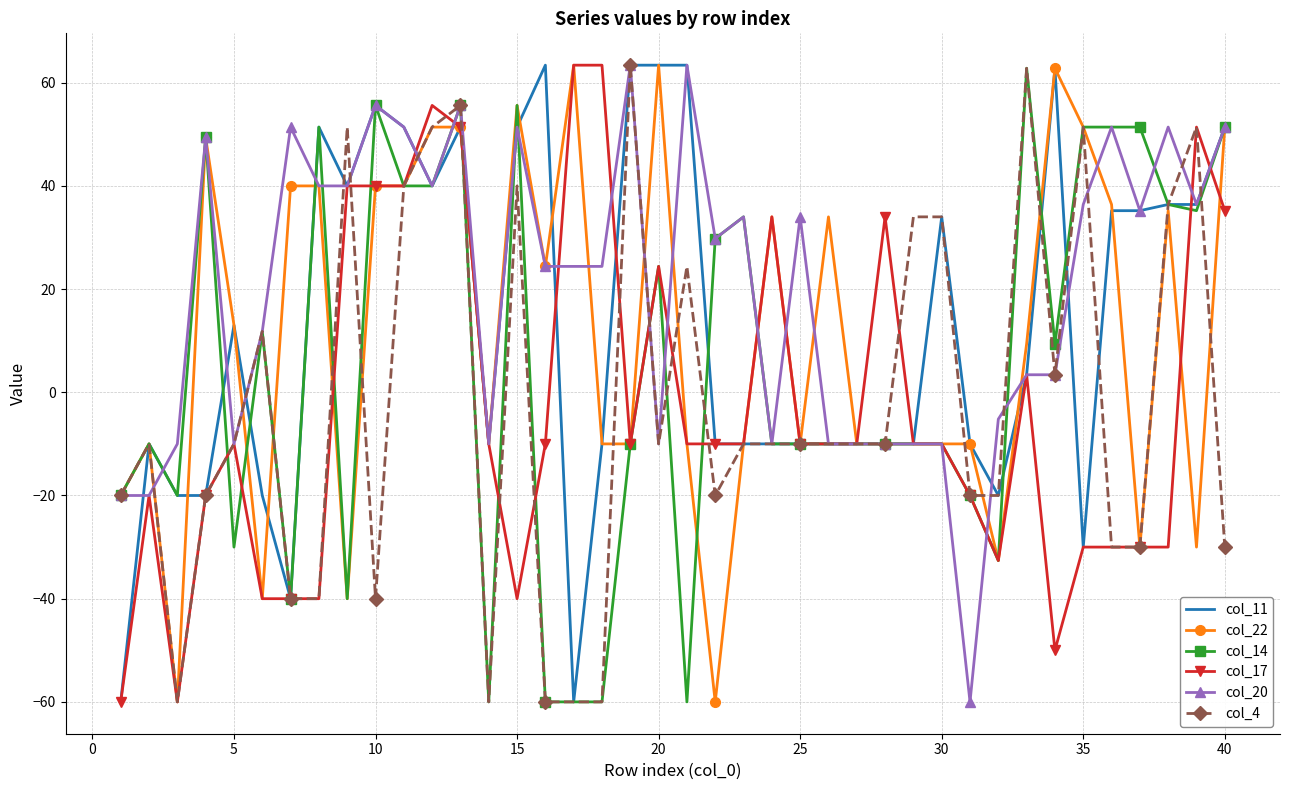

What are all the series names shown in the legend?

col_11, col_22, col_14, col_17, col_20, col_4